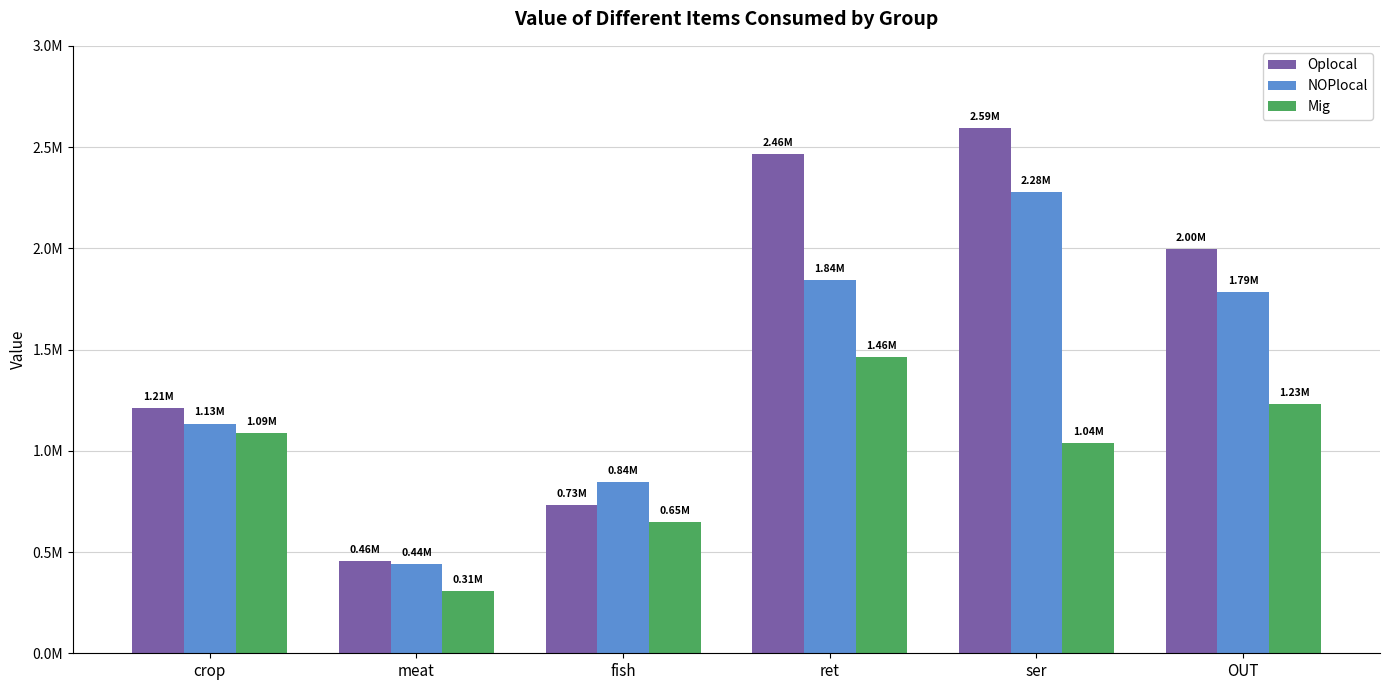

Where is Mig nearest to the value 884203?

ser